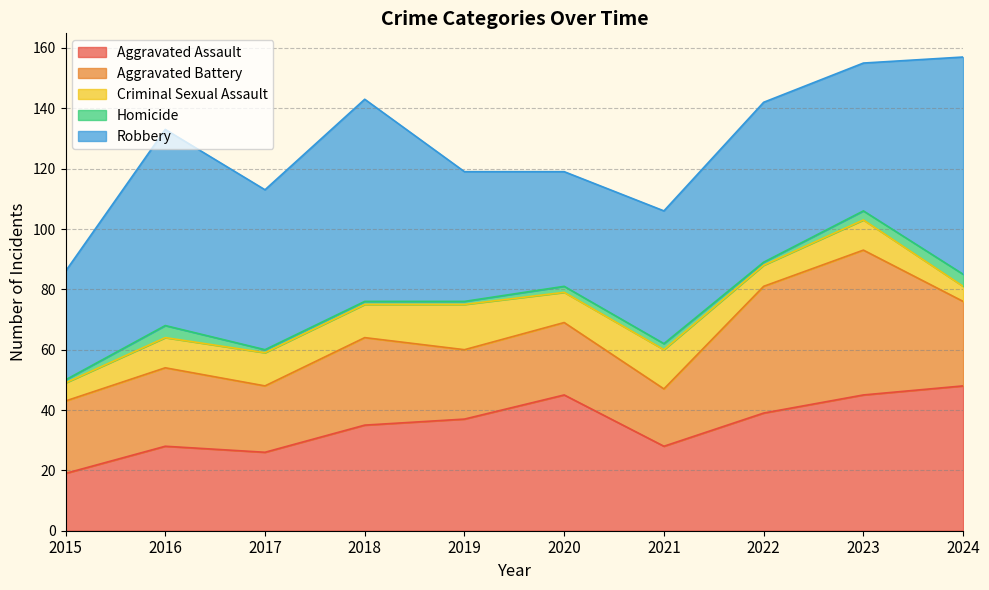

What is the minimum value shown in the chart?

1